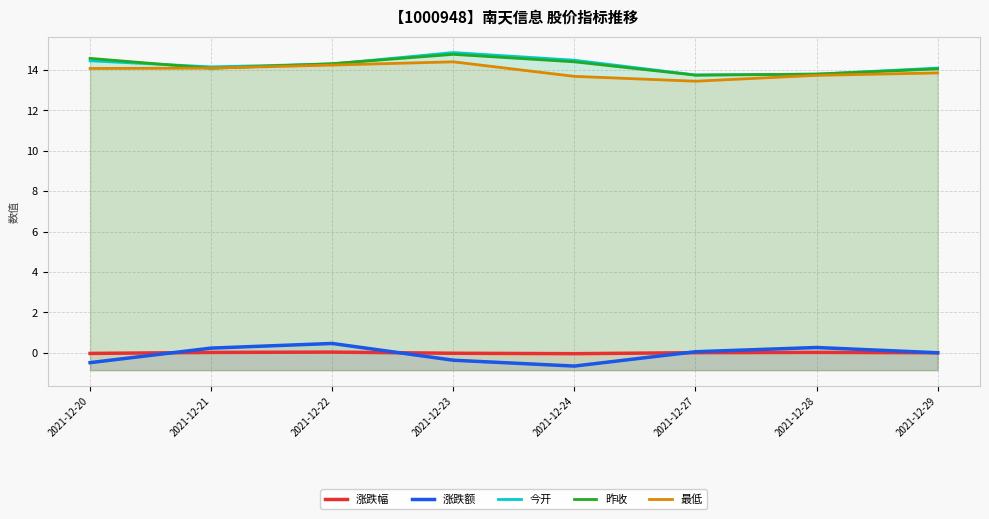

Is it true that 涨跌额 equals -0.2 at 2021-12-23?

False